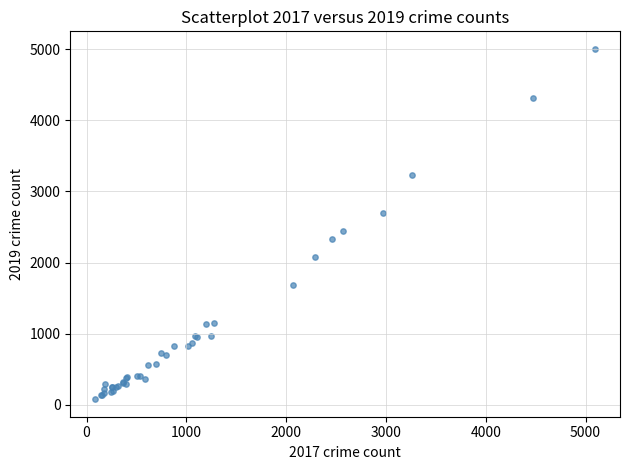

What Y value in the scatter plot is closest to 2542?

2441